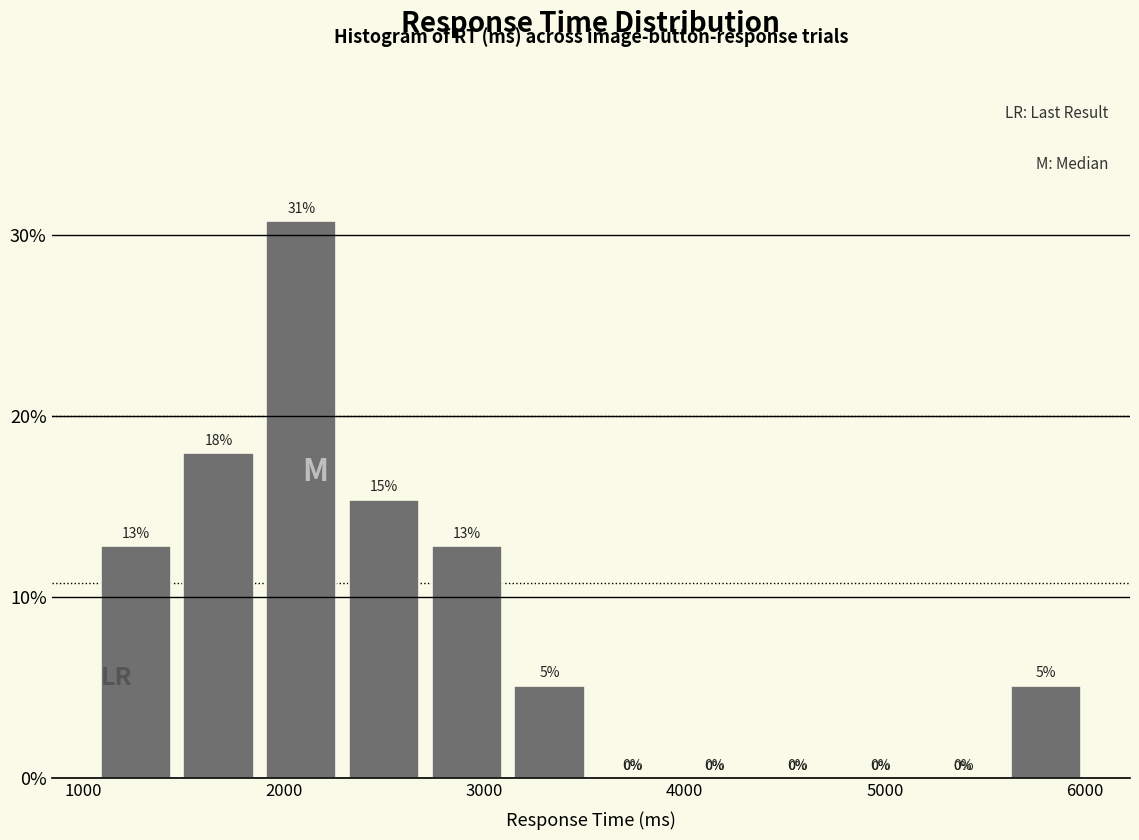

Which range on the x-axis has the tallest bar?

1900 to 2300